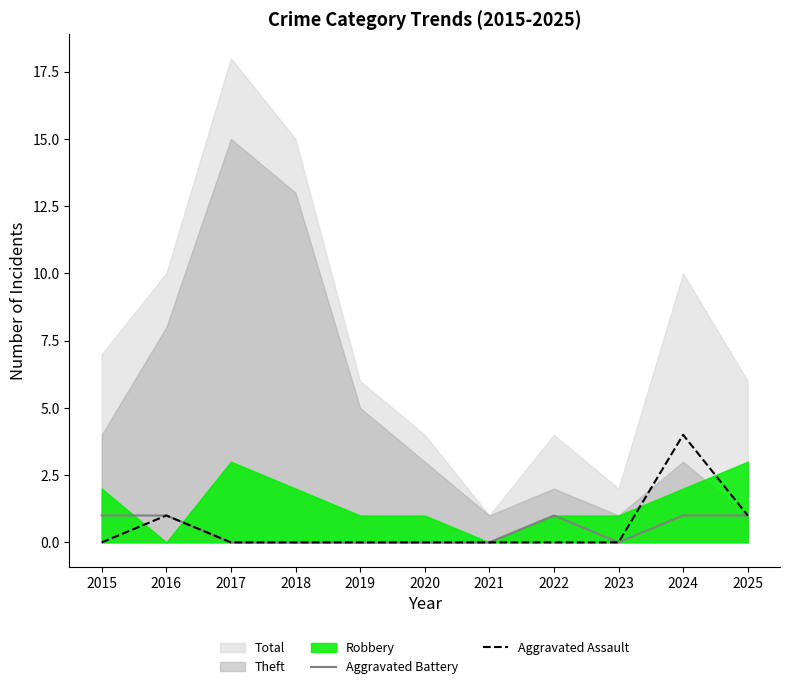

True or false: Aggravated Assault has more than 2 interior local peaks.

False